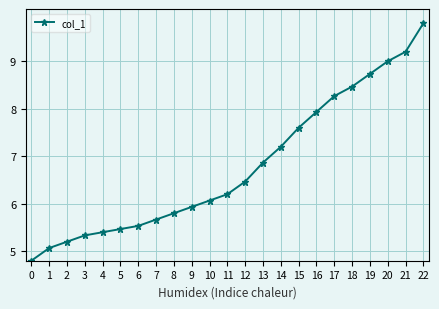

What is the ratio of the value at 15 to the value at 3?

1.4